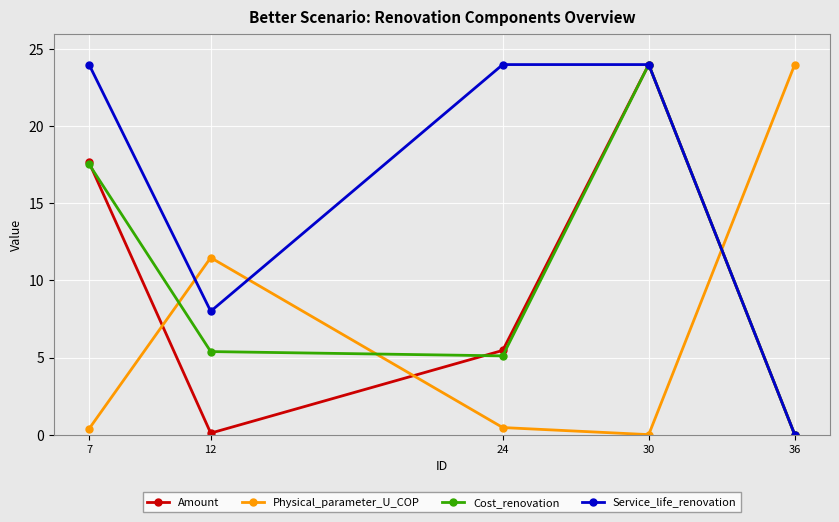

True or false: Physical_parameter_U_COP has a value of 16.4 at 12.

False